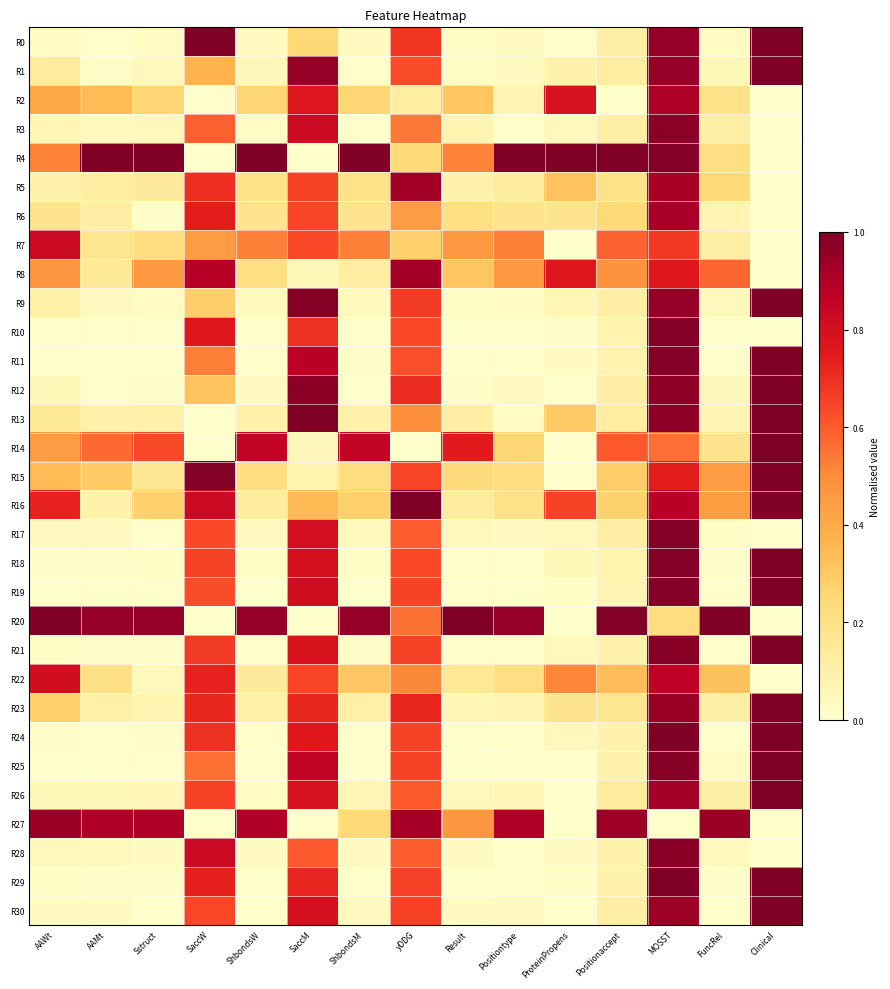

Reading left to right, extract all data points from this chart.

R0: AAWt=0.0	AAMt=0.0	Sstruct=0.0	SaccW=1.0	ShbondsW=0.0	SaccM=0.2	ShbondsM=0.0	yDDG=0.7	Result=0.0	Positiontype=0.0	ProteinPropens=0.0	Positionaccept=0.1	MOSST=1.0	FuncRel=0.0	Clinical=1.0
R1: AAWt=0.1	AAMt=0.0	Sstruct=0.0	SaccW=0.4	ShbondsW=0.1	SaccM=1.0	ShbondsM=0.0	yDDG=0.6	Result=0.0	Positiontype=0.0	ProteinPropens=0.1	Positionaccept=0.1	MOSST=0.9	FuncRel=0.1	Clinical=1.0
R2: AAWt=0.4	AAMt=0.3	Sstruct=0.3	SaccW=0.0	ShbondsW=0.3	SaccM=0.8	ShbondsM=0.3	yDDG=0.1	Result=0.3	Positiontype=0.1	ProteinPropens=0.8	Positionaccept=0.0	MOSST=0.9	FuncRel=0.2	Clinical=0.0
R3: AAWt=0.1	AAMt=0.0	Sstruct=0.0	SaccW=0.6	ShbondsW=0.0	SaccM=0.8	ShbondsM=0.0	yDDG=0.5	Result=0.1	Positiontype=0.0	ProteinPropens=0.0	Positionaccept=0.1	MOSST=1.0	FuncRel=0.1	Clinical=0.0
R4: AAWt=0.5	AAMt=1.0	Sstruct=1.0	SaccW=0.0	ShbondsW=1.0	SaccM=0.0	ShbondsM=1.0	yDDG=0.2	Result=0.5	Positiontype=1.0	ProteinPropens=1.0	Positionaccept=1.0	MOSST=1.0	FuncRel=0.2	Clinical=0.0
R5: AAWt=0.1	AAMt=0.1	Sstruct=0.1	SaccW=0.7	ShbondsW=0.2	SaccM=0.7	ShbondsM=0.2	yDDG=0.9	Result=0.1	Positiontype=0.1	ProteinPropens=0.3	Positionaccept=0.2	MOSST=0.9	FuncRel=0.2	Clinical=0.0
R6: AAWt=0.2	AAMt=0.1	Sstruct=0.0	SaccW=0.7	ShbondsW=0.2	SaccM=0.6	ShbondsM=0.2	yDDG=0.4	Result=0.2	Positiontype=0.2	ProteinPropens=0.2	Positionaccept=0.2	MOSST=0.9	FuncRel=0.1	Clinical=0.0
R7: AAWt=0.8	AAMt=0.2	Sstruct=0.2	SaccW=0.4	ShbondsW=0.5	SaccM=0.6	ShbondsM=0.5	yDDG=0.3	Result=0.5	Positiontype=0.5	ProteinPropens=0.0	Positionaccept=0.6	MOSST=0.7	FuncRel=0.1	Clinical=0.0
R8: AAWt=0.5	AAMt=0.1	Sstruct=0.5	SaccW=0.9	ShbondsW=0.2	SaccM=0.1	ShbondsM=0.1	yDDG=0.9	Result=0.3	Positiontype=0.5	ProteinPropens=0.8	Positionaccept=0.5	MOSST=0.8	FuncRel=0.6	Clinical=0.0
R9: AAWt=0.1	AAMt=0.0	Sstruct=0.0	SaccW=0.3	ShbondsW=0.0	SaccM=1.0	ShbondsM=0.0	yDDG=0.7	Result=0.0	Positiontype=0.0	ProteinPropens=0.1	Positionaccept=0.1	MOSST=1.0	FuncRel=0.0	Clinical=1.0
R10: AAWt=0.0	AAMt=0.0	Sstruct=0.0	SaccW=0.8	ShbondsW=0.0	SaccM=0.7	ShbondsM=0.0	yDDG=0.6	Result=0.0	Positiontype=0.0	ProteinPropens=0.0	Positionaccept=0.1	MOSST=1.0	FuncRel=0.0	Clinical=0.0
R11: AAWt=0.0	AAMt=0.0	Sstruct=0.0	SaccW=0.5	ShbondsW=0.0	SaccM=0.9	ShbondsM=0.0	yDDG=0.6	Result=0.0	Positiontype=0.0	ProteinPropens=0.0	Positionaccept=0.1	MOSST=1.0	FuncRel=0.0	Clinical=1.0
R12: AAWt=0.1	AAMt=0.0	Sstruct=0.0	SaccW=0.3	ShbondsW=0.0	SaccM=1.0	ShbondsM=0.0	yDDG=0.7	Result=0.0	Positiontype=0.0	ProteinPropens=0.0	Positionaccept=0.1	MOSST=1.0	FuncRel=0.1	Clinical=1.0
R13: AAWt=0.1	AAMt=0.1	Sstruct=0.1	SaccW=0.0	ShbondsW=0.1	SaccM=1.0	ShbondsM=0.1	yDDG=0.5	Result=0.1	Positiontype=0.0	ProteinPropens=0.3	Positionaccept=0.1	MOSST=1.0	FuncRel=0.1	Clinical=1.0
R14: AAWt=0.4	AAMt=0.6	Sstruct=0.6	SaccW=0.0	ShbondsW=0.9	SaccM=0.1	ShbondsM=0.9	yDDG=0.0	Result=0.7	Positiontype=0.3	ProteinPropens=0.0	Positionaccept=0.6	MOSST=0.6	FuncRel=0.2	Clinical=1.0
R15: AAWt=0.3	AAMt=0.3	Sstruct=0.2	SaccW=1.0	ShbondsW=0.2	SaccM=0.1	ShbondsM=0.2	yDDG=0.6	Result=0.2	Positiontype=0.2	ProteinPropens=0.0	Positionaccept=0.3	MOSST=0.7	FuncRel=0.4	Clinical=1.0
R16: AAWt=0.7	AAMt=0.1	Sstruct=0.3	SaccW=0.8	ShbondsW=0.1	SaccM=0.4	ShbondsM=0.3	yDDG=1.0	Result=0.1	Positiontype=0.2	ProteinPropens=0.6	Positionaccept=0.3	MOSST=0.9	FuncRel=0.4	Clinical=1.0
R17: AAWt=0.0	AAMt=0.0	Sstruct=0.0	SaccW=0.6	ShbondsW=0.0	SaccM=0.8	ShbondsM=0.0	yDDG=0.6	Result=0.0	Positiontype=0.0	ProteinPropens=0.0	Positionaccept=0.1	MOSST=1.0	FuncRel=0.0	Clinical=0.0
R18: AAWt=0.0	AAMt=0.0	Sstruct=0.0	SaccW=0.7	ShbondsW=0.0	SaccM=0.8	ShbondsM=0.0	yDDG=0.6	Result=0.0	Positiontype=0.0	ProteinPropens=0.1	Positionaccept=0.1	MOSST=1.0	FuncRel=0.0	Clinical=1.0
R19: AAWt=0.0	AAMt=0.0	Sstruct=0.0	SaccW=0.6	ShbondsW=0.0	SaccM=0.8	ShbondsM=0.0	yDDG=0.7	Result=0.0	Positiontype=0.0	ProteinPropens=0.0	Positionaccept=0.1	MOSST=1.0	FuncRel=0.0	Clinical=1.0
R20: AAWt=1.0	AAMt=1.0	Sstruct=1.0	SaccW=0.0	ShbondsW=1.0	SaccM=0.0	ShbondsM=1.0	yDDG=0.6	Result=1.0	Positiontype=1.0	ProteinPropens=0.0	Positionaccept=1.0	MOSST=0.2	FuncRel=1.0	Clinical=0.0
R21: AAWt=0.0	AAMt=0.0	Sstruct=0.0	SaccW=0.7	ShbondsW=0.0	SaccM=0.8	ShbondsM=0.0	yDDG=0.6	Result=0.0	Positiontype=0.0	ProteinPropens=0.0	Positionaccept=0.1	MOSST=1.0	FuncRel=0.0	Clinical=1.0
R22: AAWt=0.8	AAMt=0.2	Sstruct=0.0	SaccW=0.7	ShbondsW=0.1	SaccM=0.6	ShbondsM=0.3	yDDG=0.5	Result=0.2	Positiontype=0.2	ProteinPropens=0.5	Positionaccept=0.3	MOSST=0.9	FuncRel=0.3	Clinical=0.0
R23: AAWt=0.3	AAMt=0.1	Sstruct=0.1	SaccW=0.7	ShbondsW=0.1	SaccM=0.7	ShbondsM=0.1	yDDG=0.7	Result=0.1	Positiontype=0.1	ProteinPropens=0.2	Positionaccept=0.2	MOSST=0.9	FuncRel=0.1	Clinical=1.0
R24: AAWt=0.0	AAMt=0.0	Sstruct=0.0	SaccW=0.7	ShbondsW=0.0	SaccM=0.8	ShbondsM=0.0	yDDG=0.7	Result=0.0	Positiontype=0.0	ProteinPropens=0.0	Positionaccept=0.1	MOSST=1.0	FuncRel=0.0	Clinical=1.0
R25: AAWt=0.0	AAMt=0.0	Sstruct=0.0	SaccW=0.6	ShbondsW=0.0	SaccM=0.9	ShbondsM=0.0	yDDG=0.7	Result=0.0	Positiontype=0.0	ProteinPropens=0.0	Positionaccept=0.1	MOSST=1.0	FuncRel=0.0	Clinical=1.0
R26: AAWt=0.1	AAMt=0.1	Sstruct=0.1	SaccW=0.7	ShbondsW=0.0	SaccM=0.8	ShbondsM=0.1	yDDG=0.6	Result=0.0	Positiontype=0.1	ProteinPropens=0.0	Positionaccept=0.1	MOSST=0.9	FuncRel=0.1	Clinical=1.0
R27: AAWt=0.9	AAMt=0.9	Sstruct=0.9	SaccW=0.0	ShbondsW=0.9	SaccM=0.0	ShbondsM=0.2	yDDG=0.9	Result=0.5	Positiontype=0.9	ProteinPropens=0.0	Positionaccept=0.9	MOSST=0.0	FuncRel=0.9	Clinical=0.0
R28: AAWt=0.0	AAMt=0.0	Sstruct=0.0	SaccW=0.8	ShbondsW=0.0	SaccM=0.6	ShbondsM=0.0	yDDG=0.6	Result=0.0	Positiontype=0.0	ProteinPropens=0.0	Positionaccept=0.1	MOSST=1.0	FuncRel=0.0	Clinical=0.0
R29: AAWt=0.0	AAMt=0.0	Sstruct=0.0	SaccW=0.7	ShbondsW=0.0	SaccM=0.7	ShbondsM=0.0	yDDG=0.7	Result=0.0	Positiontype=0.0	ProteinPropens=0.0	Positionaccept=0.1	MOSST=1.0	FuncRel=0.0	Clinical=1.0
R30: AAWt=0.0	AAMt=0.0	Sstruct=0.0	SaccW=0.6	ShbondsW=0.0	SaccM=0.8	ShbondsM=0.0	yDDG=0.7	Result=0.0	Positiontype=0.0	ProteinPropens=0.0	Positionaccept=0.1	MOSST=0.9	FuncRel=0.0	Clinical=1.0